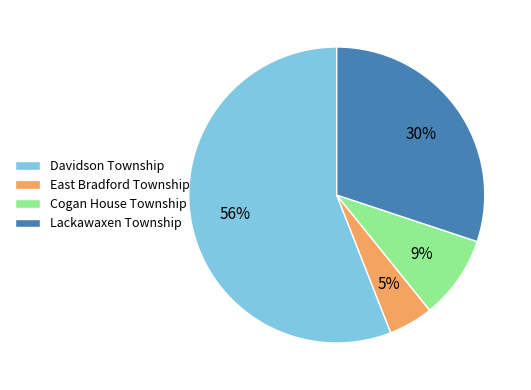

Which category accounts for the majority?

Davidson Township